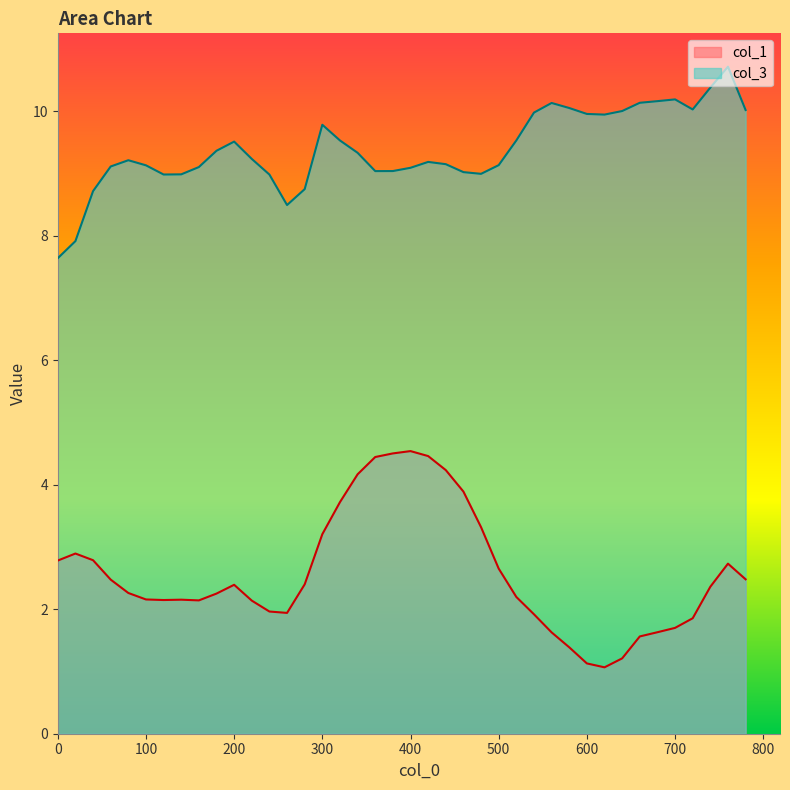

What is the value of the col_1 point at the 31st from the left?

1.1